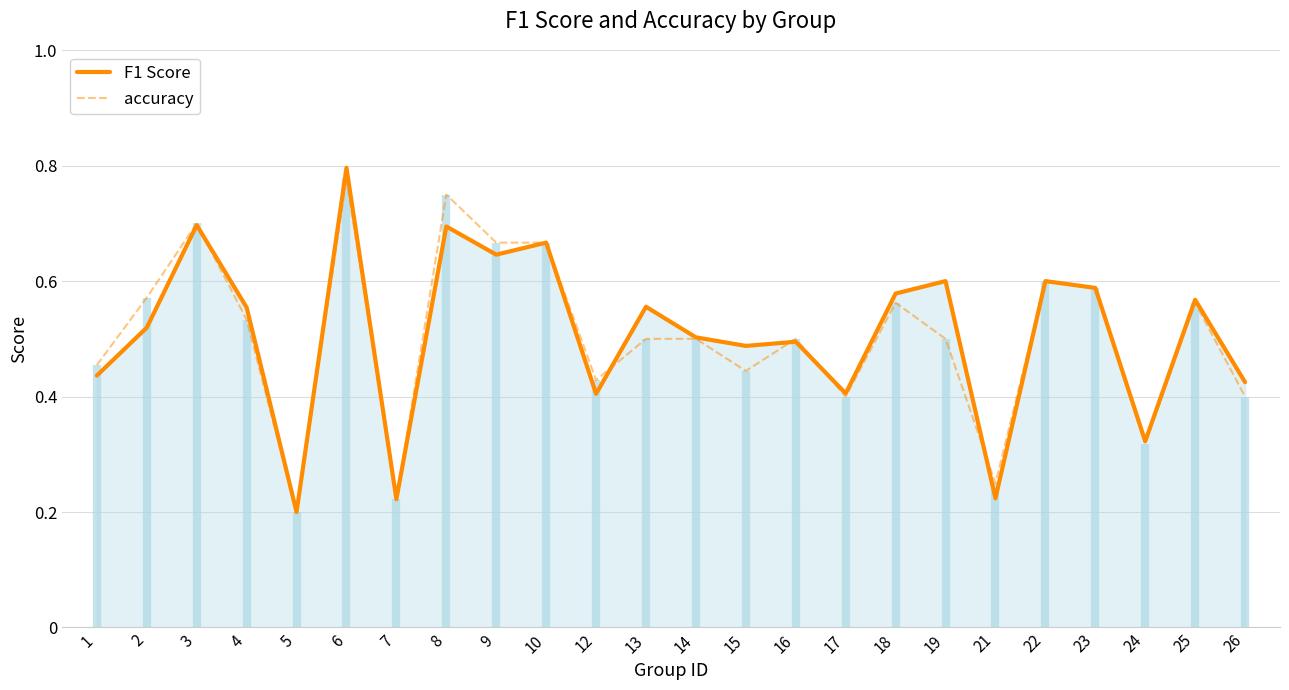

What value does the accuracy series have at 18?

0.6